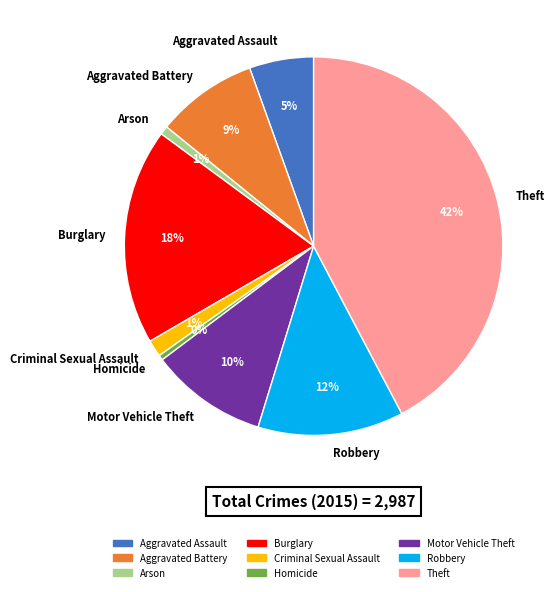

What is the largest slice in the pie chart?

Theft